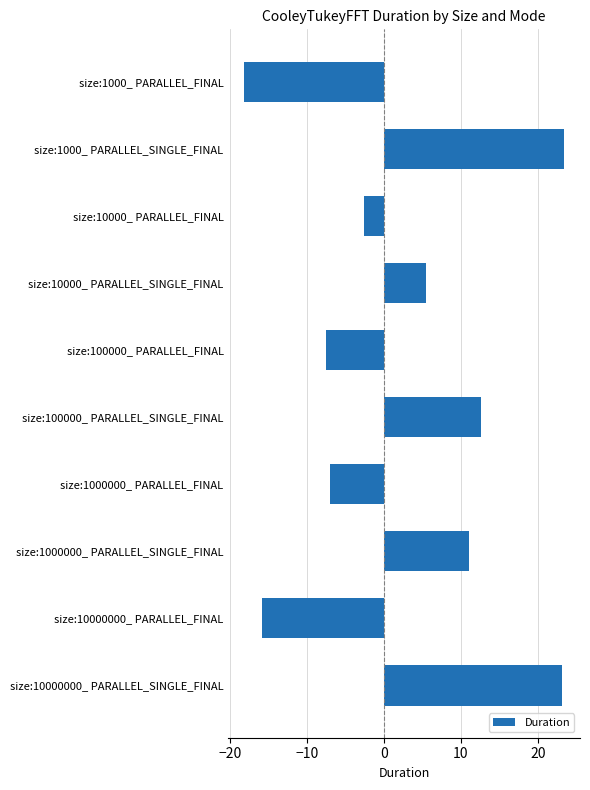

What is the change in value from size:10000_ PARALLEL_FINAL to size:100000_ PARALLEL_SINGLE_FINAL?

+15.2